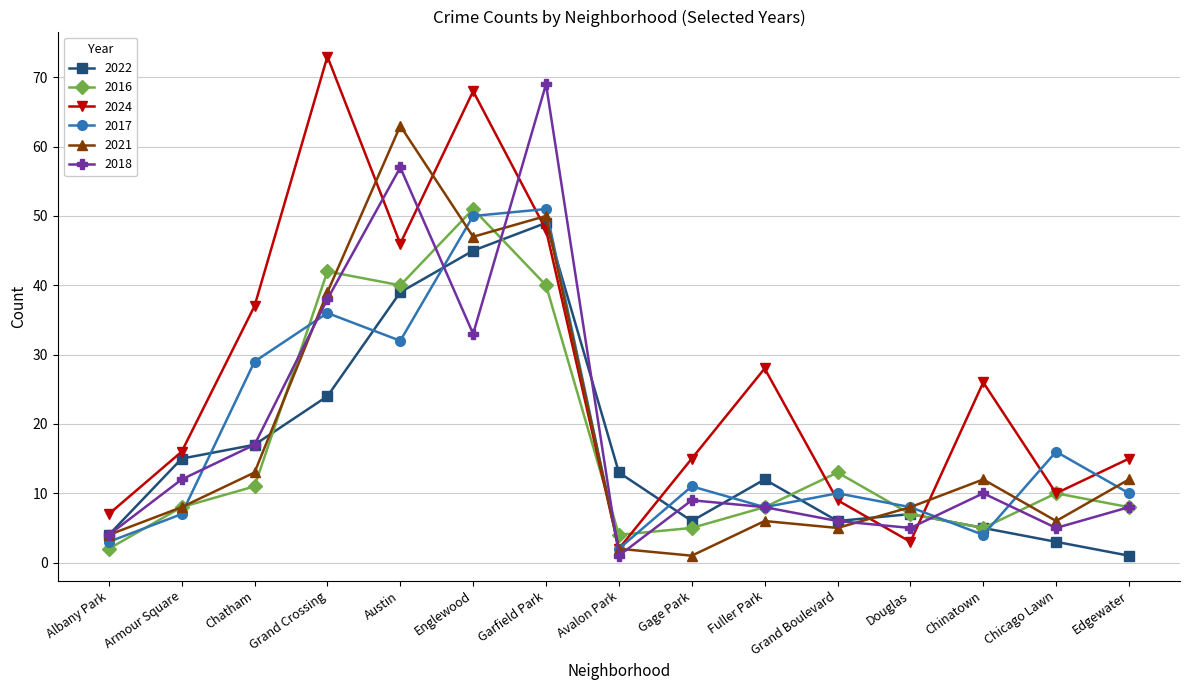

Between Albany Park and Englewood, which series saw the biggest shift?

2024